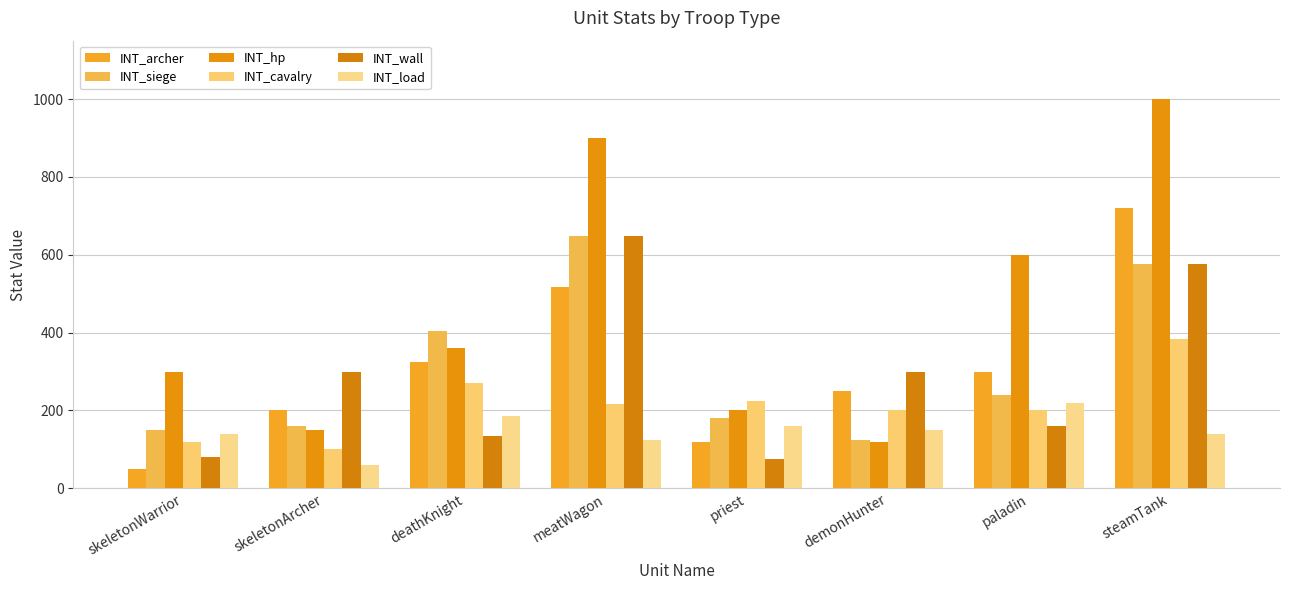

Which has a higher value, meatWagon or skeletonArcher?

meatWagon